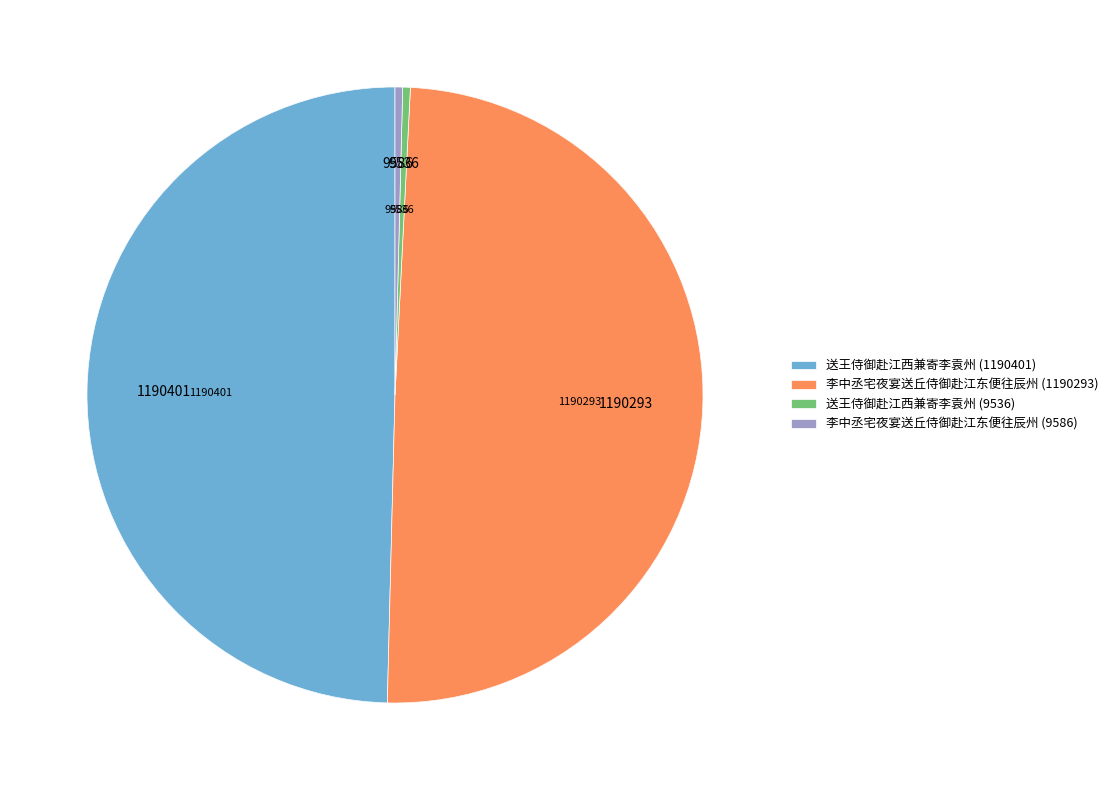

Which has a higher value, 送王侍御赴江西兼寄李袁州 (1190401) or 送王侍御赴江西兼寄李袁州 (9536)?

送王侍御赴江西兼寄李袁州 (1190401)